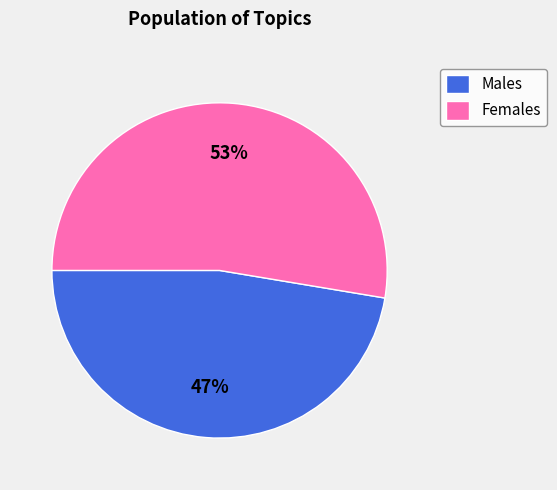

Count the number of slices in the pie.

2